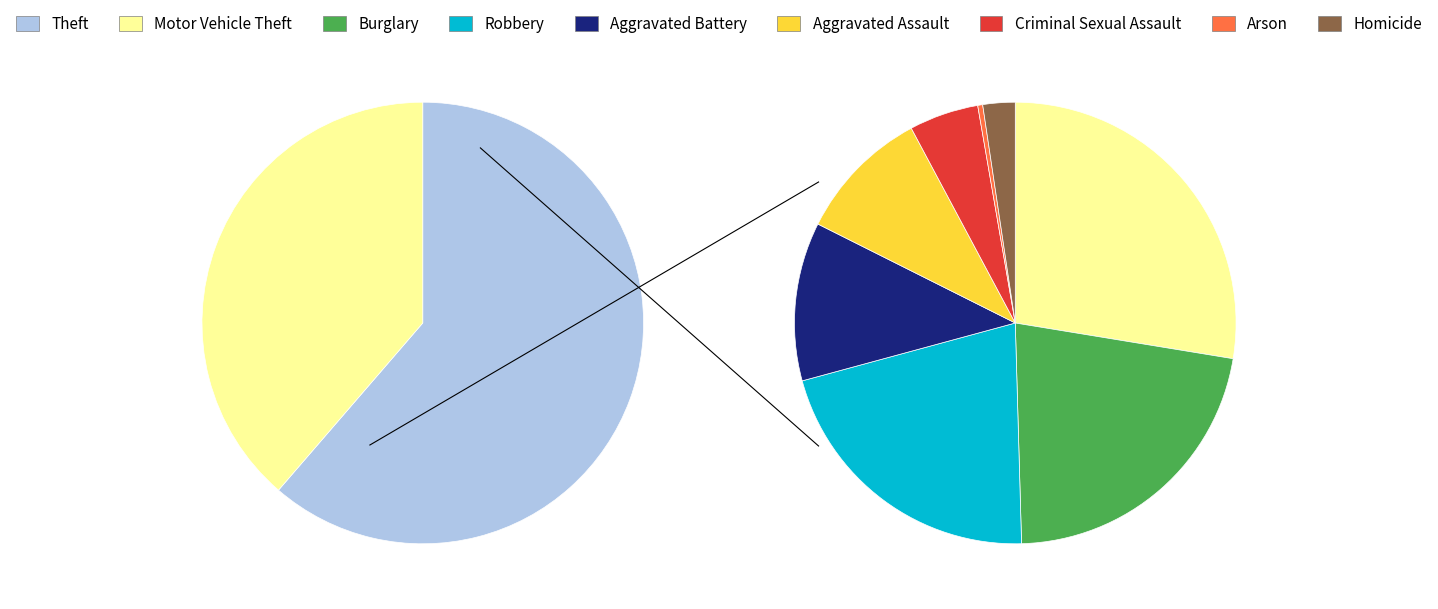

Does Theft represent more than half of the total?

Yes